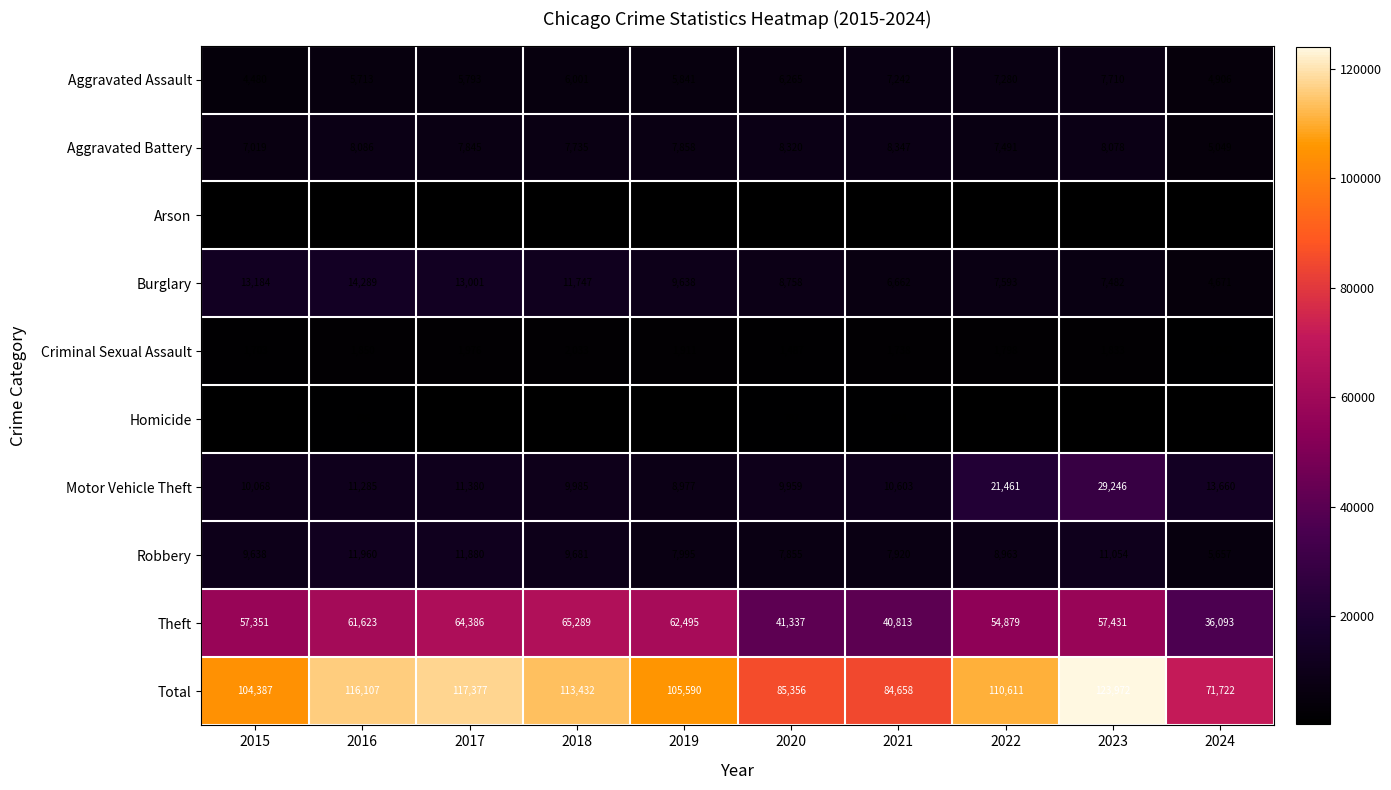

What is the approximate value of Aggravated Assault at 2022, to the nearest 50?

7300